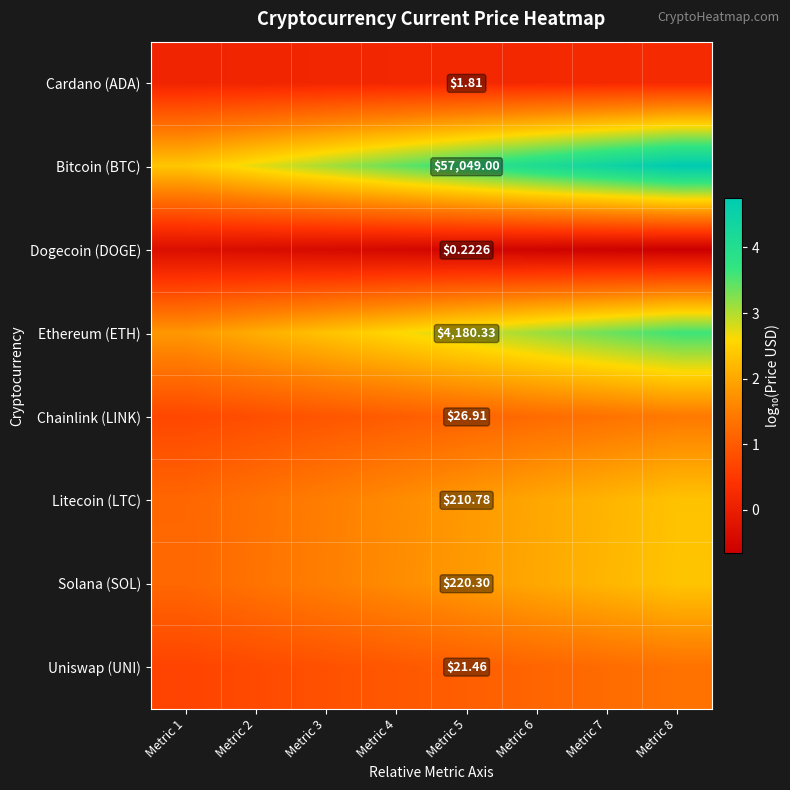

Rank the series at Metric 5 from lowest to highest value.

Dogecoin (DOGE), Cardano (ADA), Uniswap (UNI), Chainlink (LINK), Litecoin (LTC), Solana (SOL), Ethereum (ETH), Bitcoin (BTC)